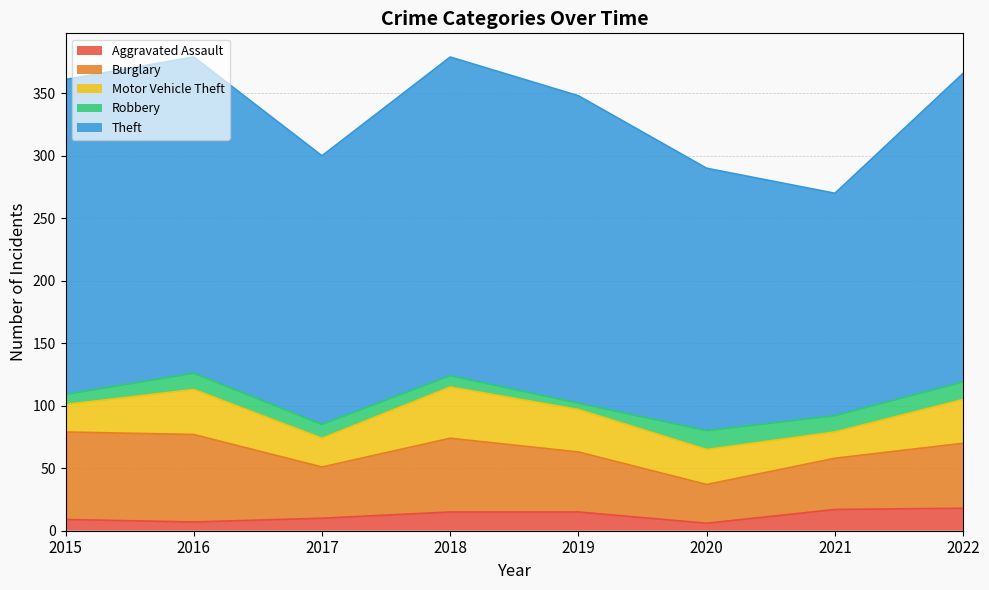

What is the value of the Theft point at the 4th from the left?

255